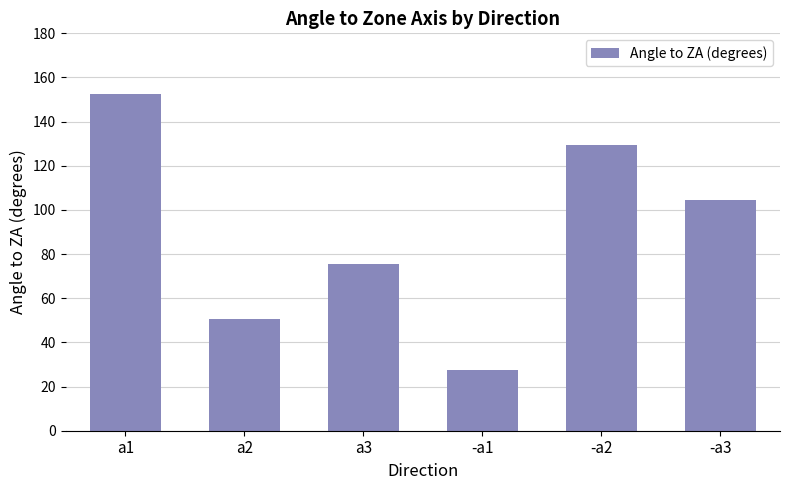

How many bars are there in total?

6